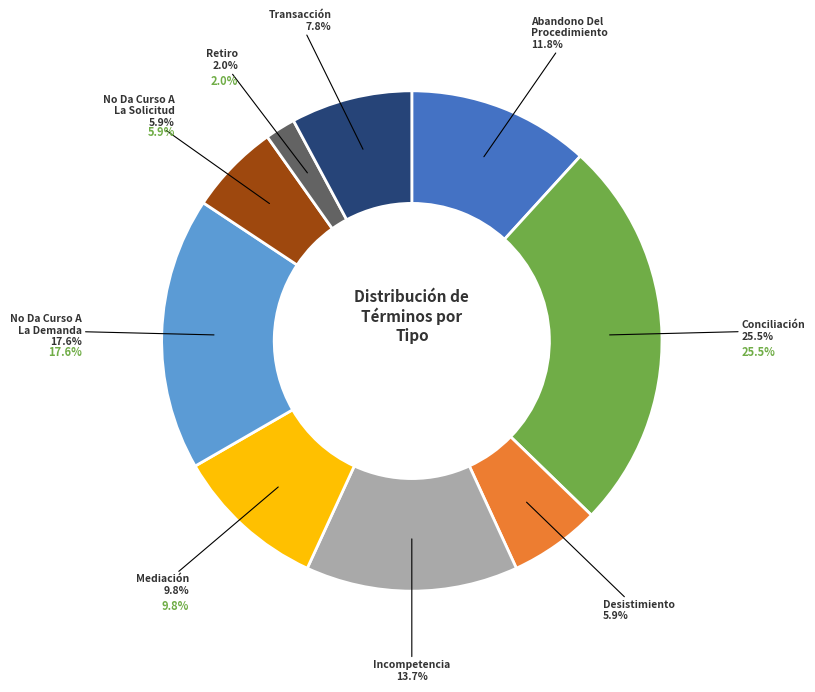

Is there any slice that represents more than half of the pie?

No